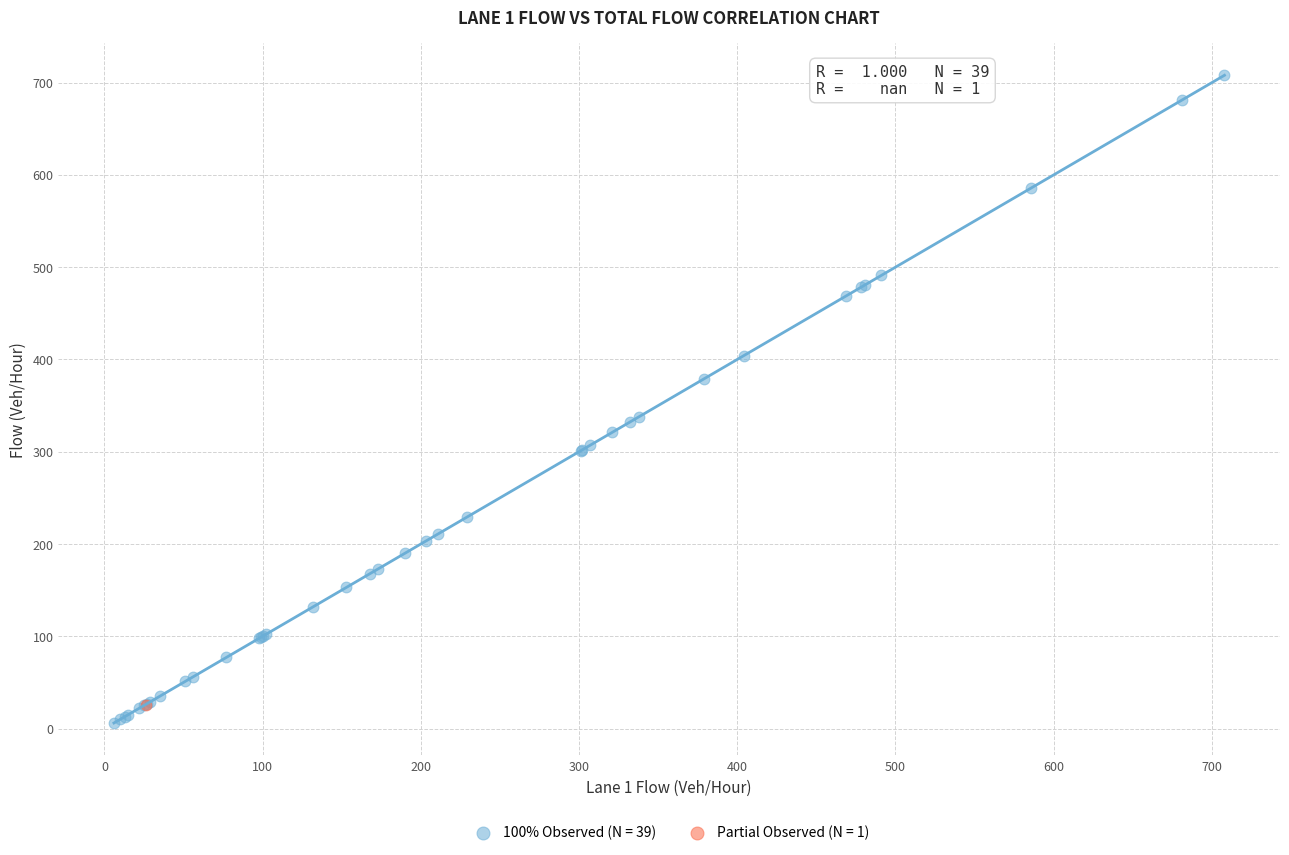

Which series contains the lowest Y value?

100% Observed (N = 39)